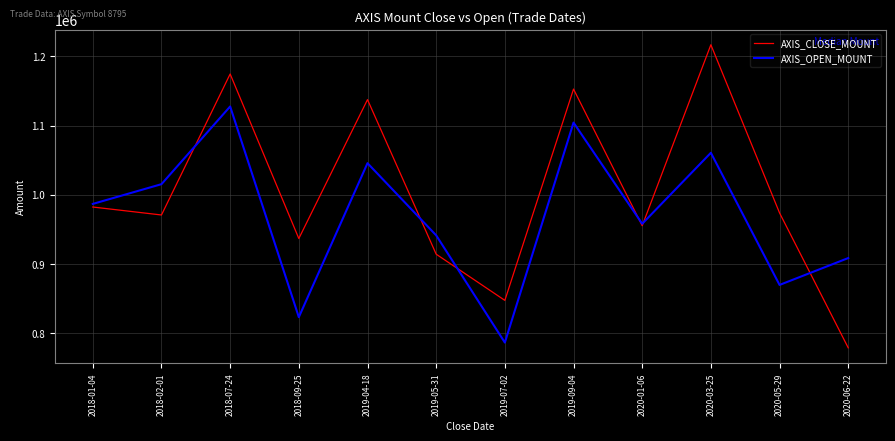

What is the difference between the AXIS_CLOSE_MOUNT values at 2020-06-22 and 2020-01-06?

176300